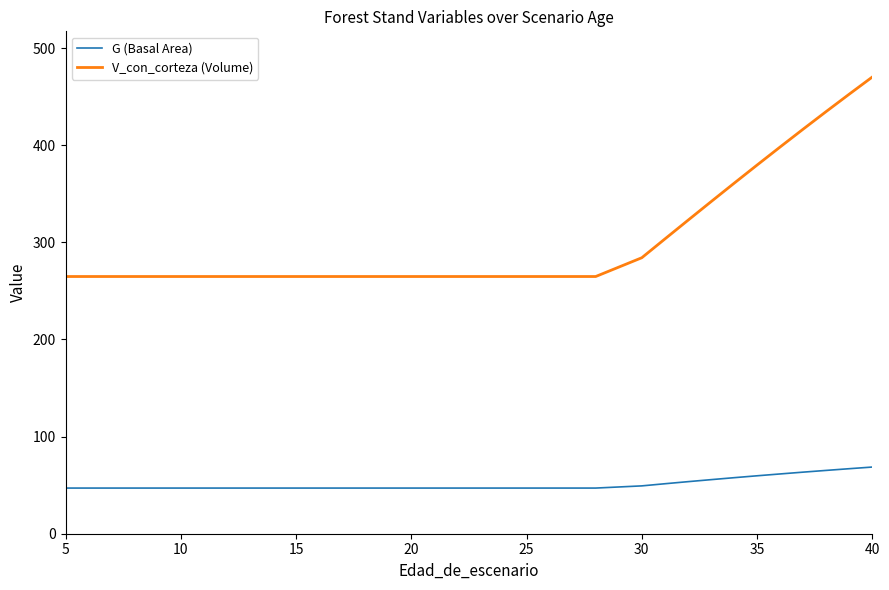

What is the difference between the maximum and minimum values in the G (Basal Area) series?

21.6